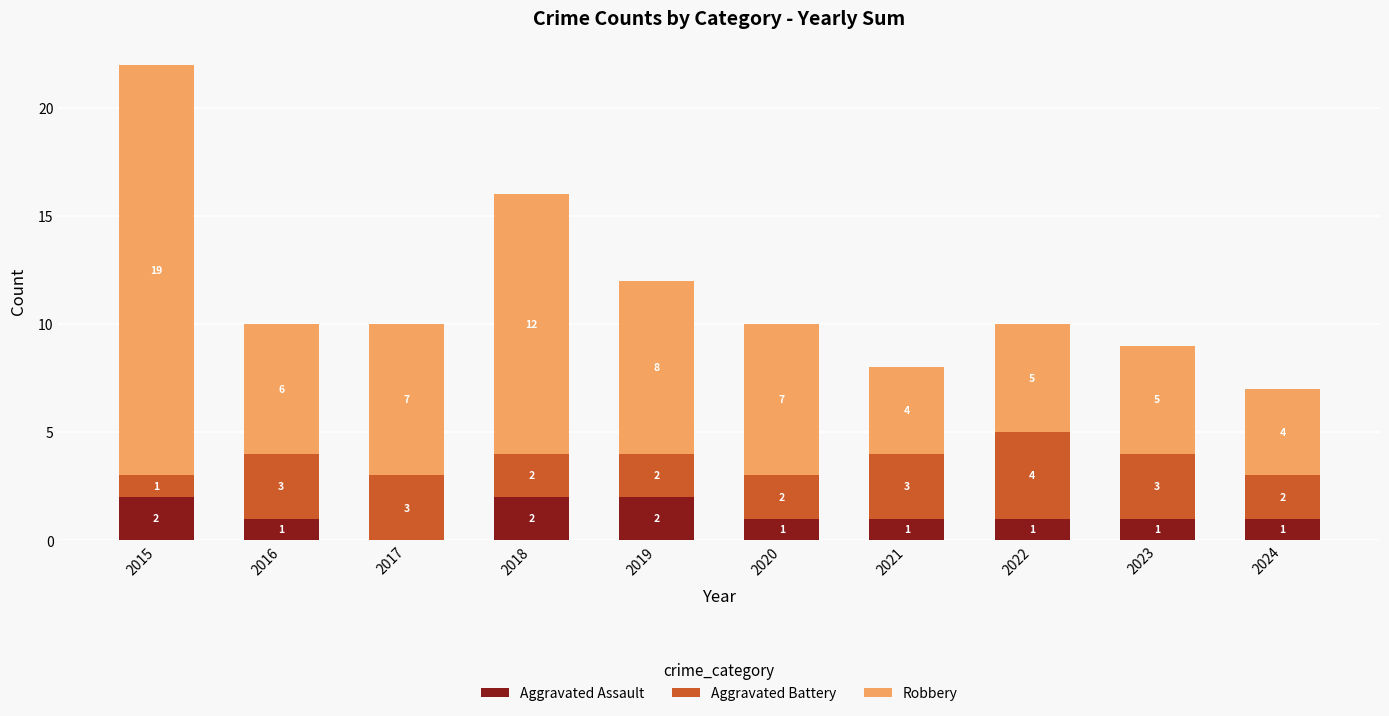

The Aggravated Assault series shows 0 at 2023. True or false?

False